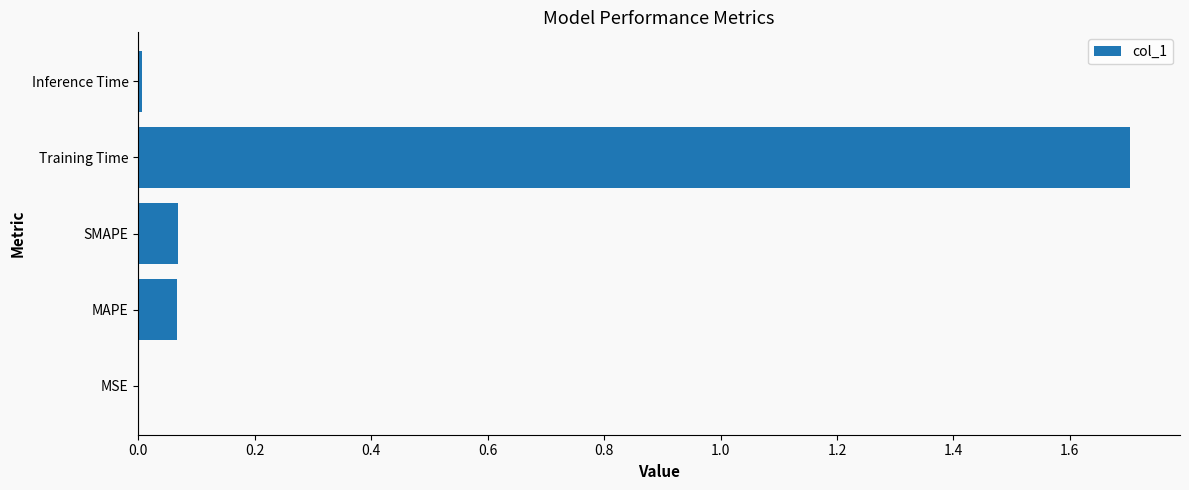

What is the maximum value shown in the chart?

1.7